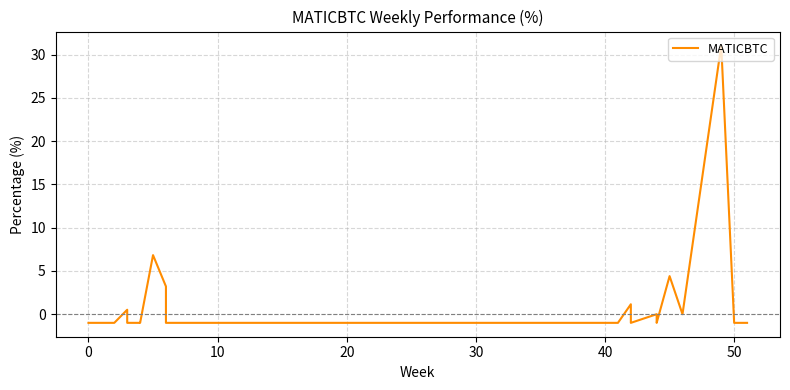

How many data points does each series have?

27